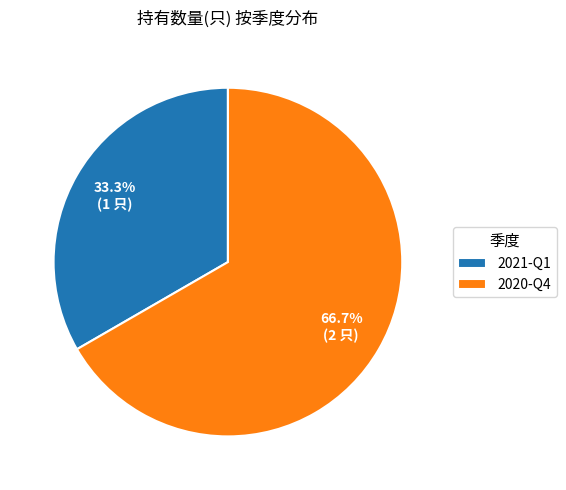

To the nearest percent, what is the combined percentage of 2020-Q4 and 2021-Q1?

100%